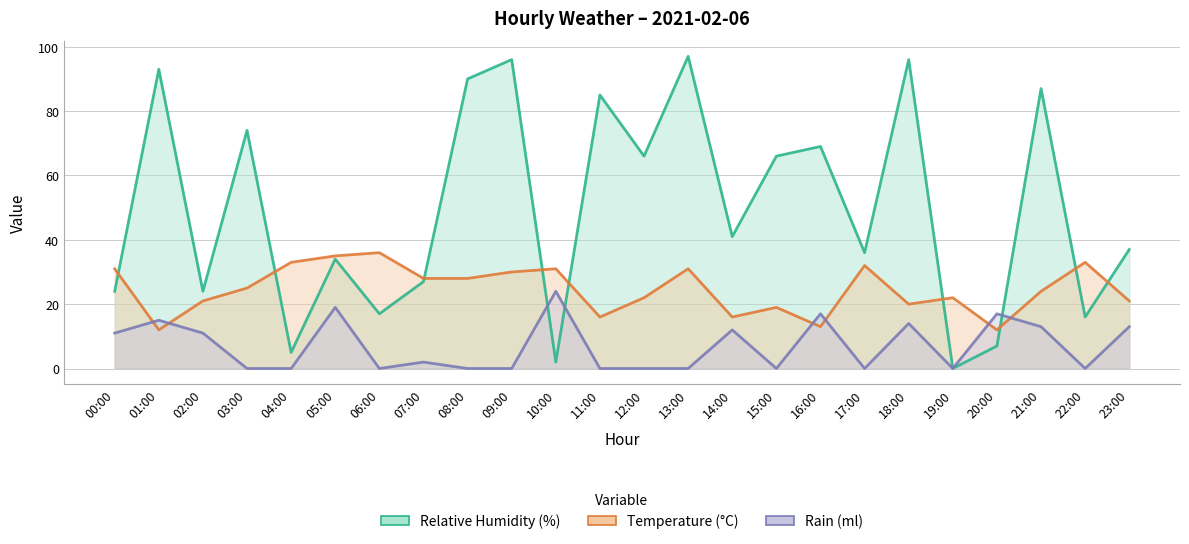

At which label does rain_ml reach its peak?

10:00